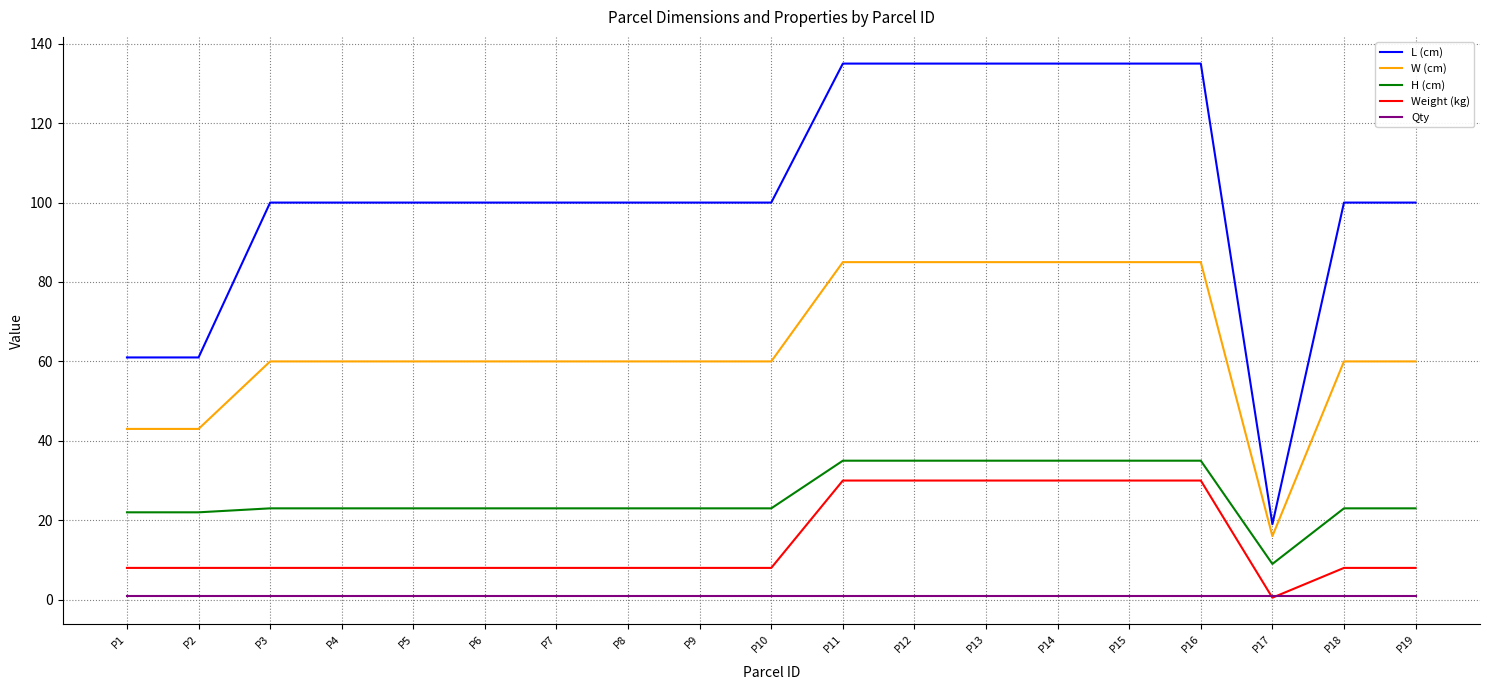

The value of W (cm) at P4 is 96.5. True or false?

False